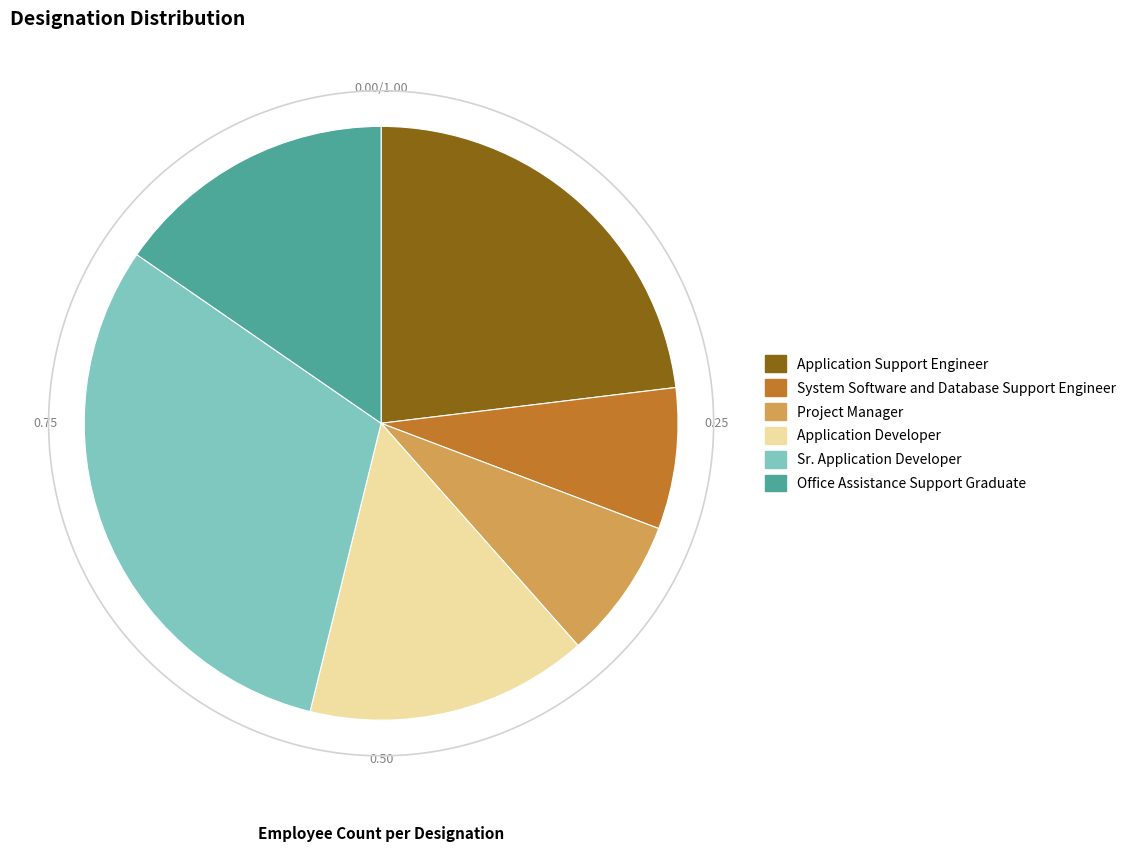

To the nearest percent, what percentage of the pie is System Software and Database Support Engineer?

8%